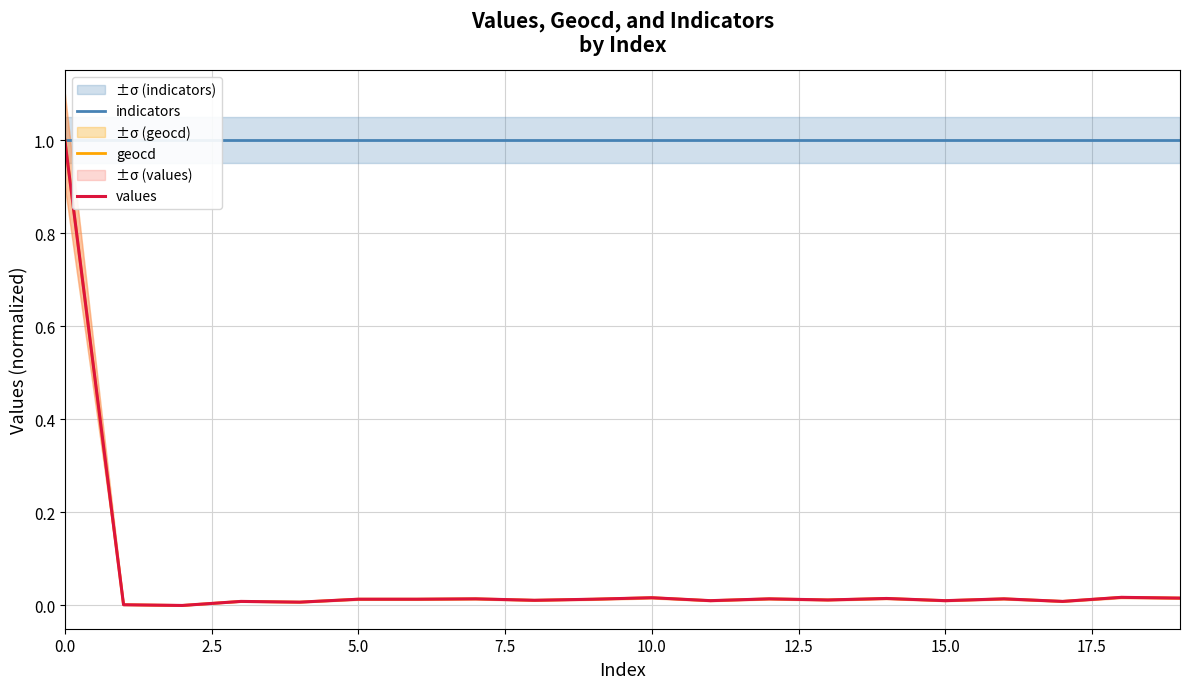

Is this an area chart (filled region under the line)?

No